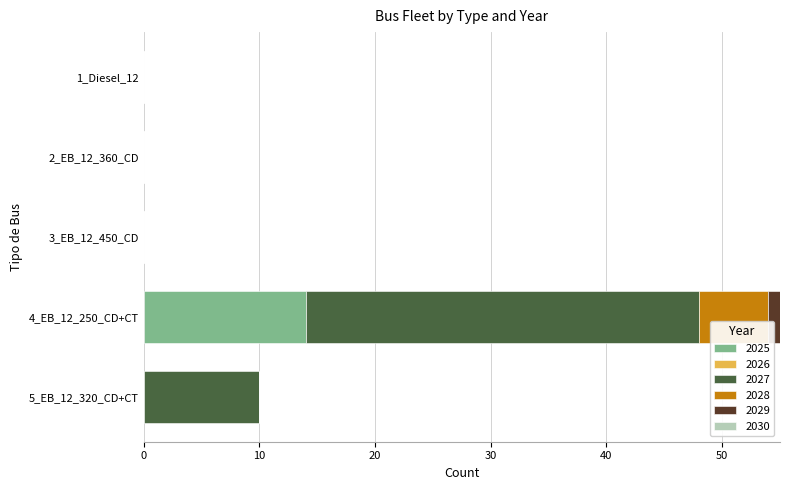

At which category is the sum across all series the highest?

4_EB_12_250_CD+CT